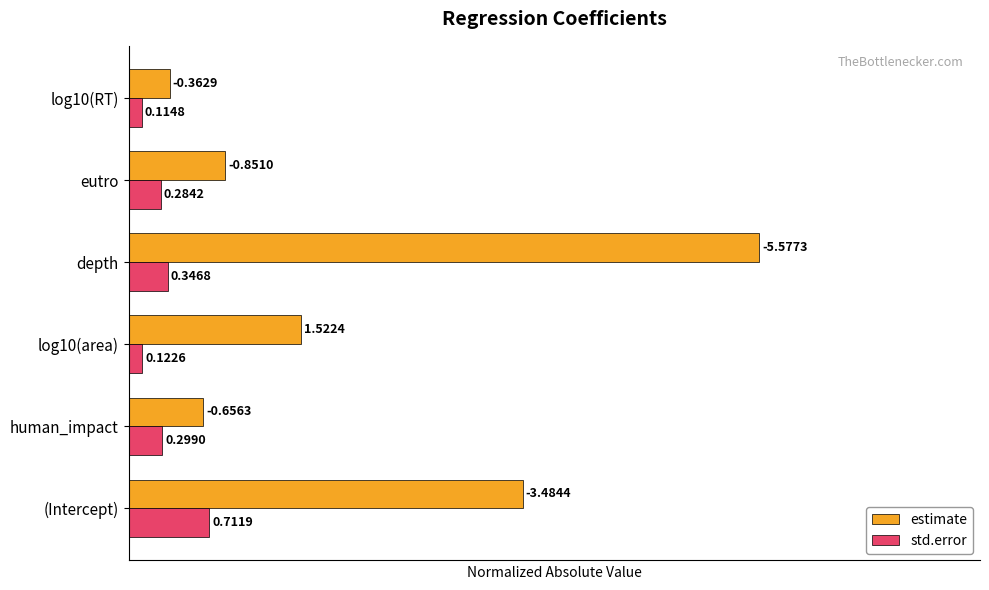

What are all the series names shown in the legend?

estimate, std.error